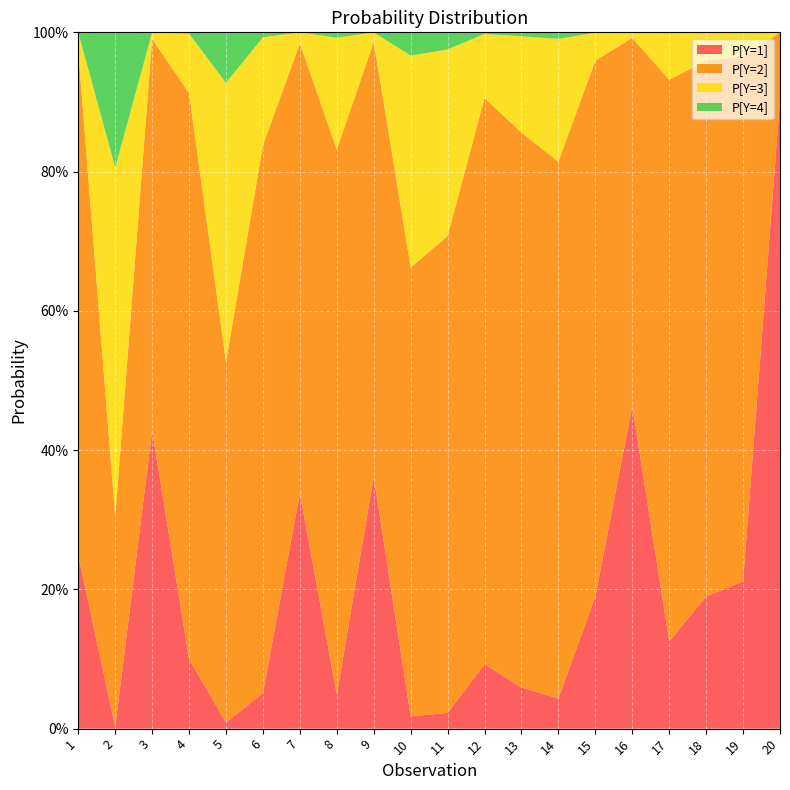

Is it true that P[Y=3] equals 0.0 at 16?

False